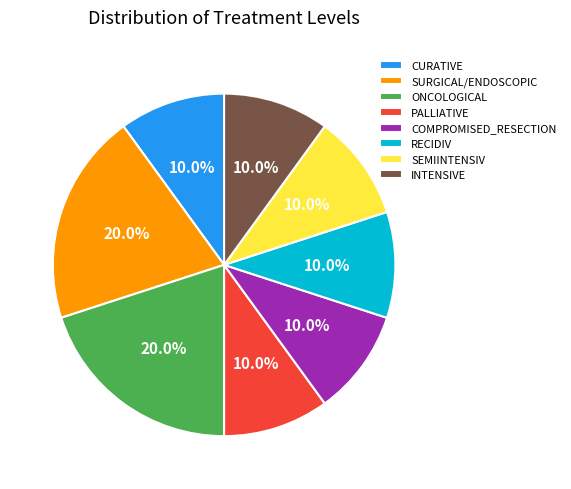

Combined, what portion of the pie is CURATIVE and ONCOLOGICAL?

30.0%